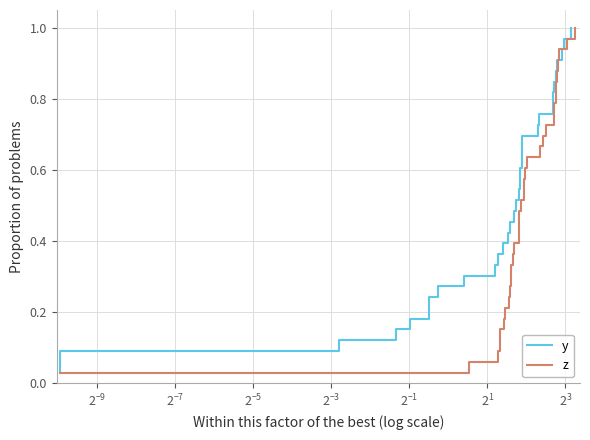

True or false: y has more than 1 interior local peaks.

False